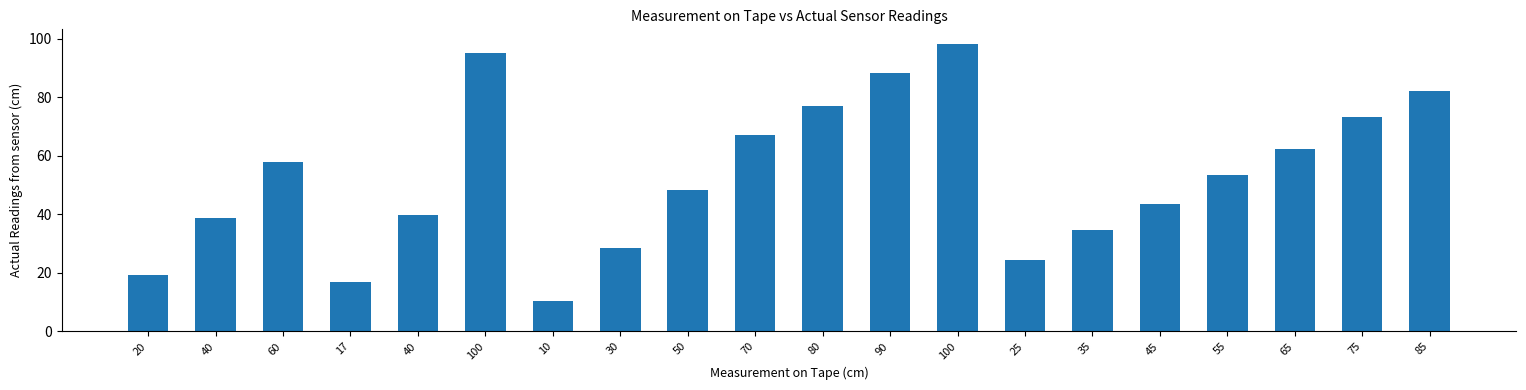

Count the number of categories in the chart.

20